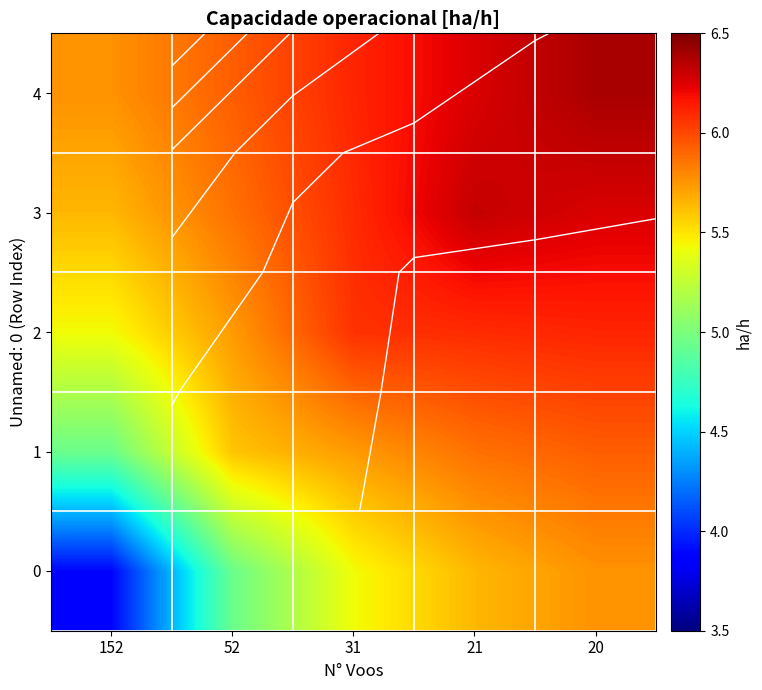

What is the spread (max minus min) of values at 152?

1.9